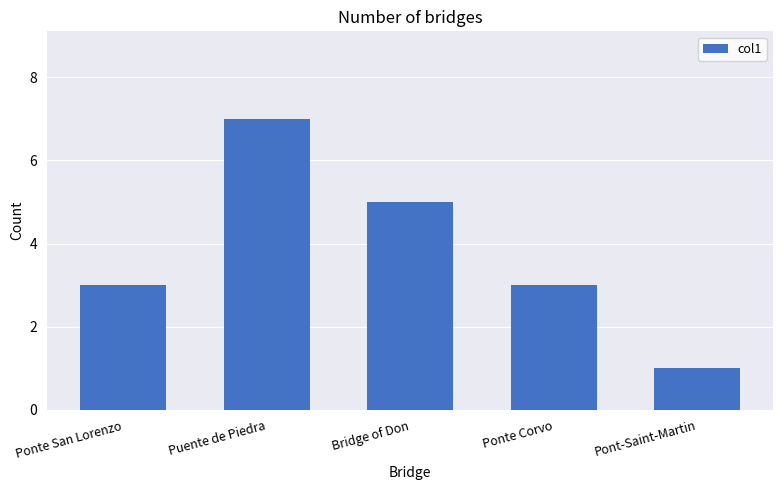

What is the label of the 5th bar from the right?

Ponte San Lorenzo